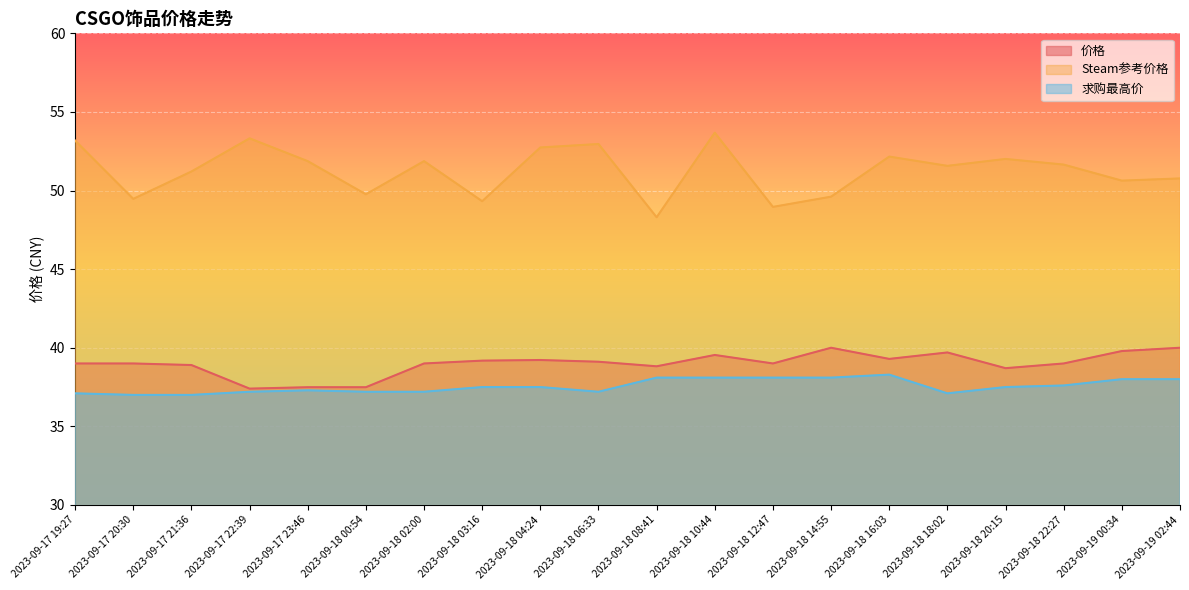

What is the greatest value displayed?

53.7